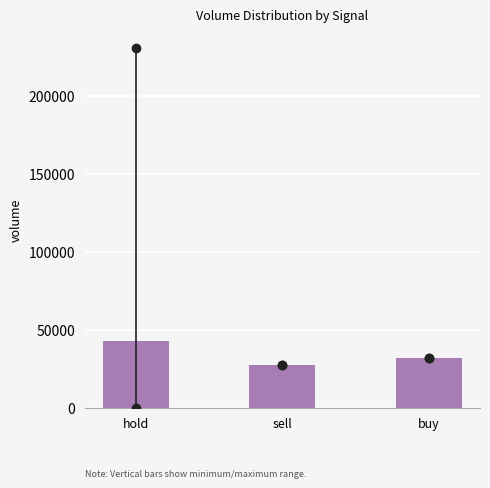

Reading left to right, list all the values displayed in this chart.

42785.6	27363.0	31824.0